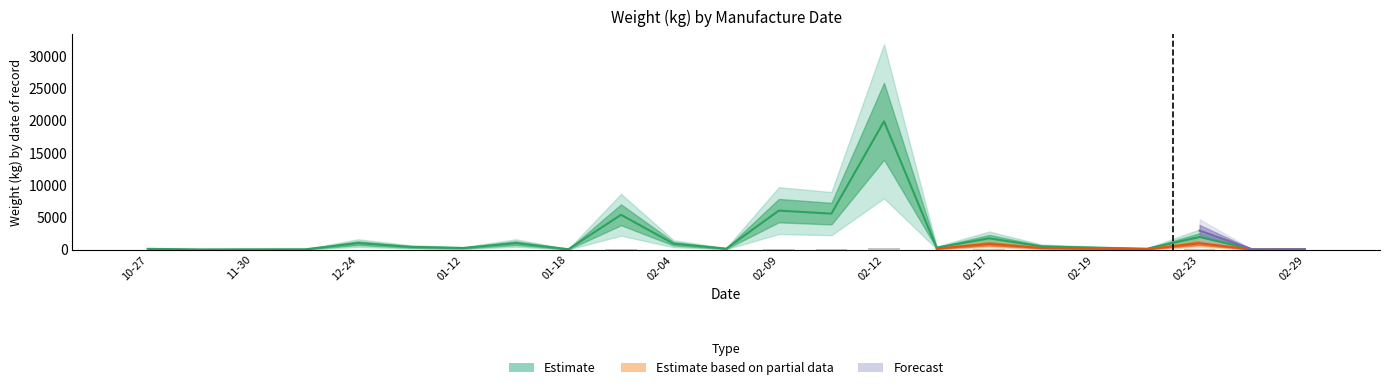

Rank the categories by Estimate value from highest to lowest.

2016-02-12, 2016-02-09, 2016-02-10, 2016-01-29, 2016-02-23, 2016-02-17, 2015-12-24, 2016-01-15, 2016-02-04, 2016-02-18, 2015-12-28, 2016-02-19, 2016-02-15, 2016-01-12, 2016-02-08, 2016-02-22, 2015-10-27, 2016-01-18, 2015-12-03, 2015-11-30, 2016-02-29, 2015-11-16, 2016-02-24